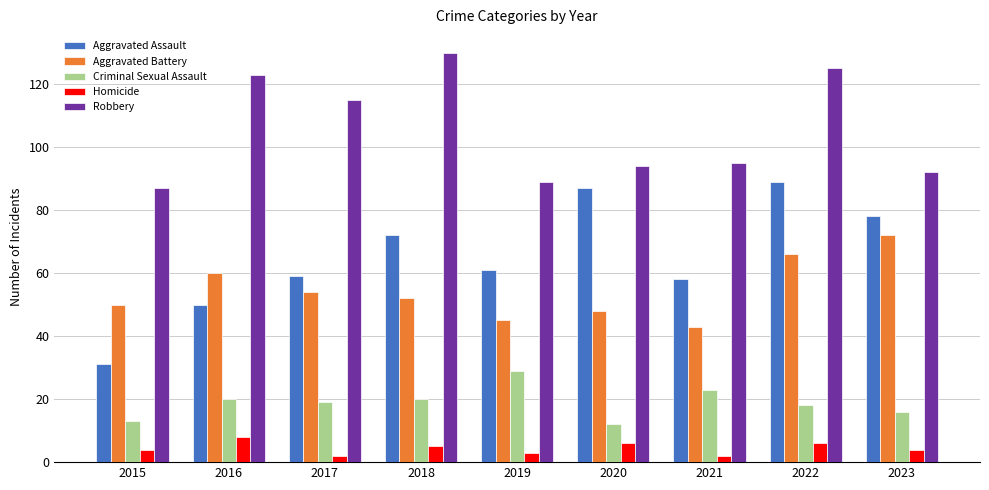

How many data points does each series have?

9